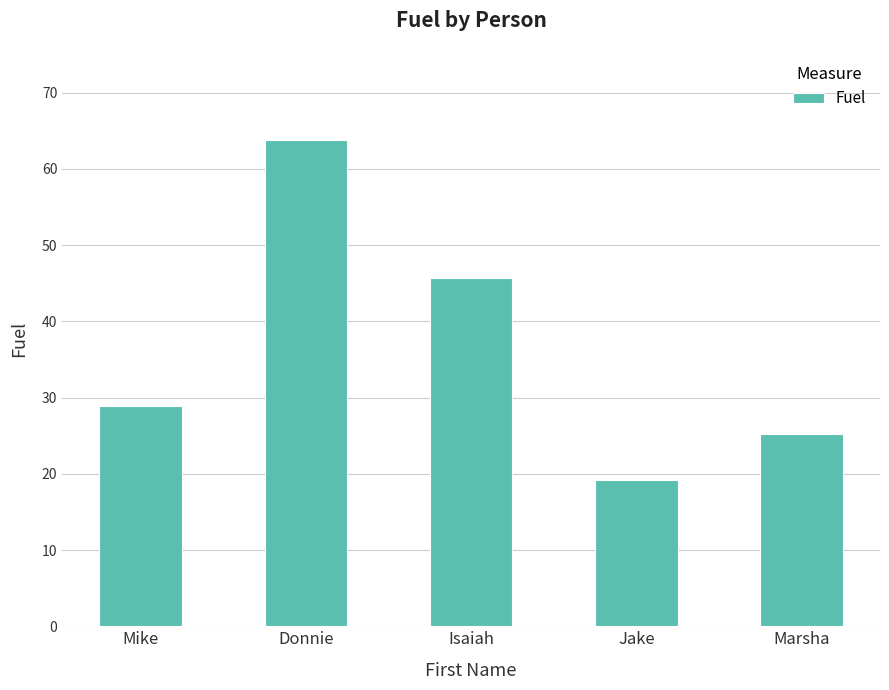

Where does the data first go above 28?

Mike